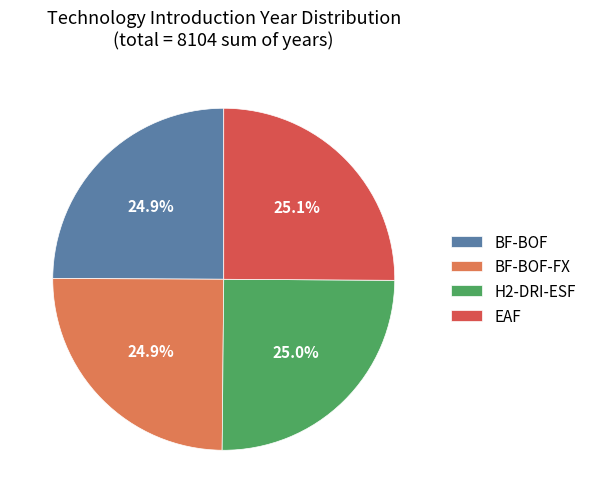

How much of the chart is everything except BF-BOF?

75.1%